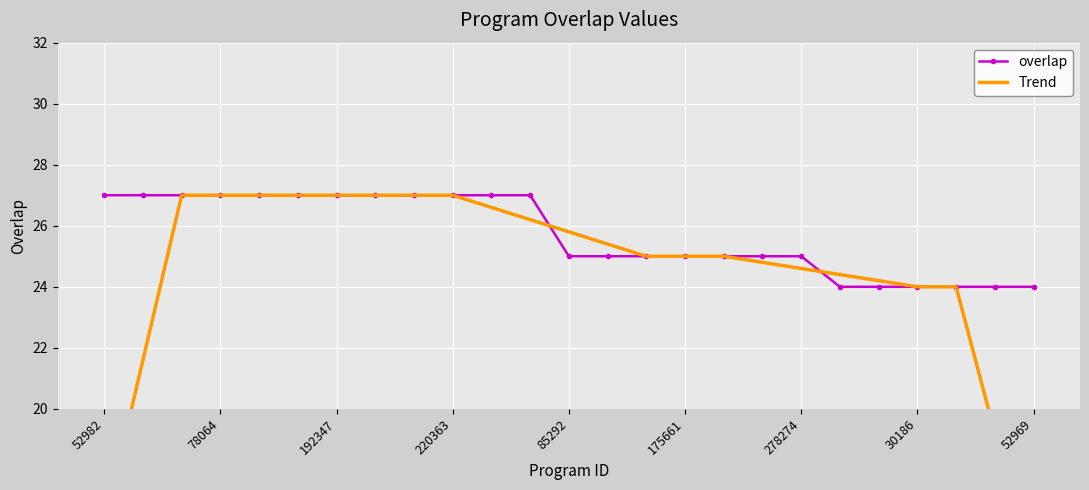

Is it true that overlap equals 27 at 220363?

True